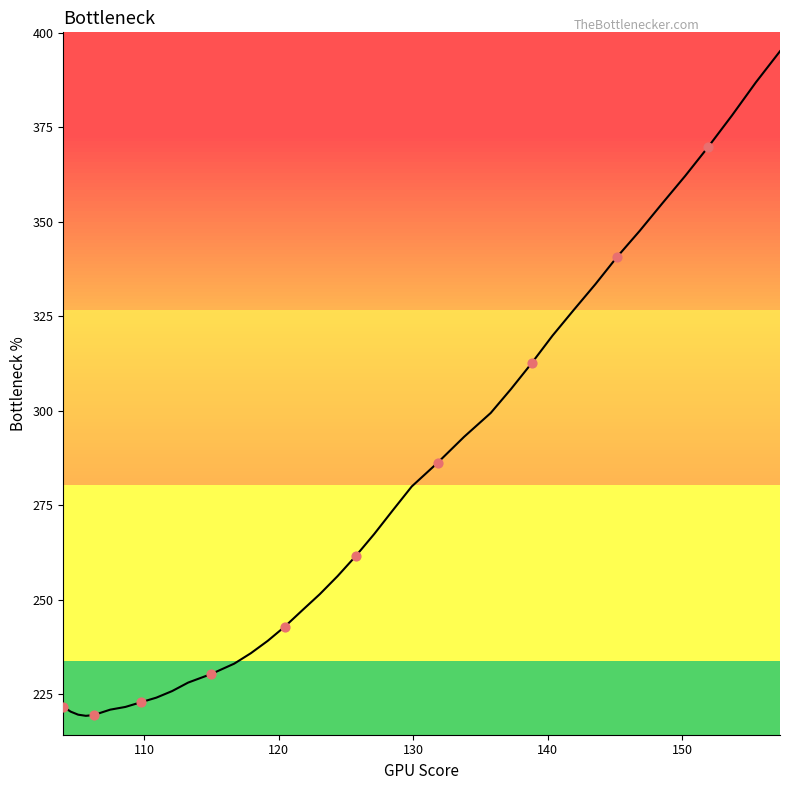

What is the difference between the maximum and minimum values?

175.8